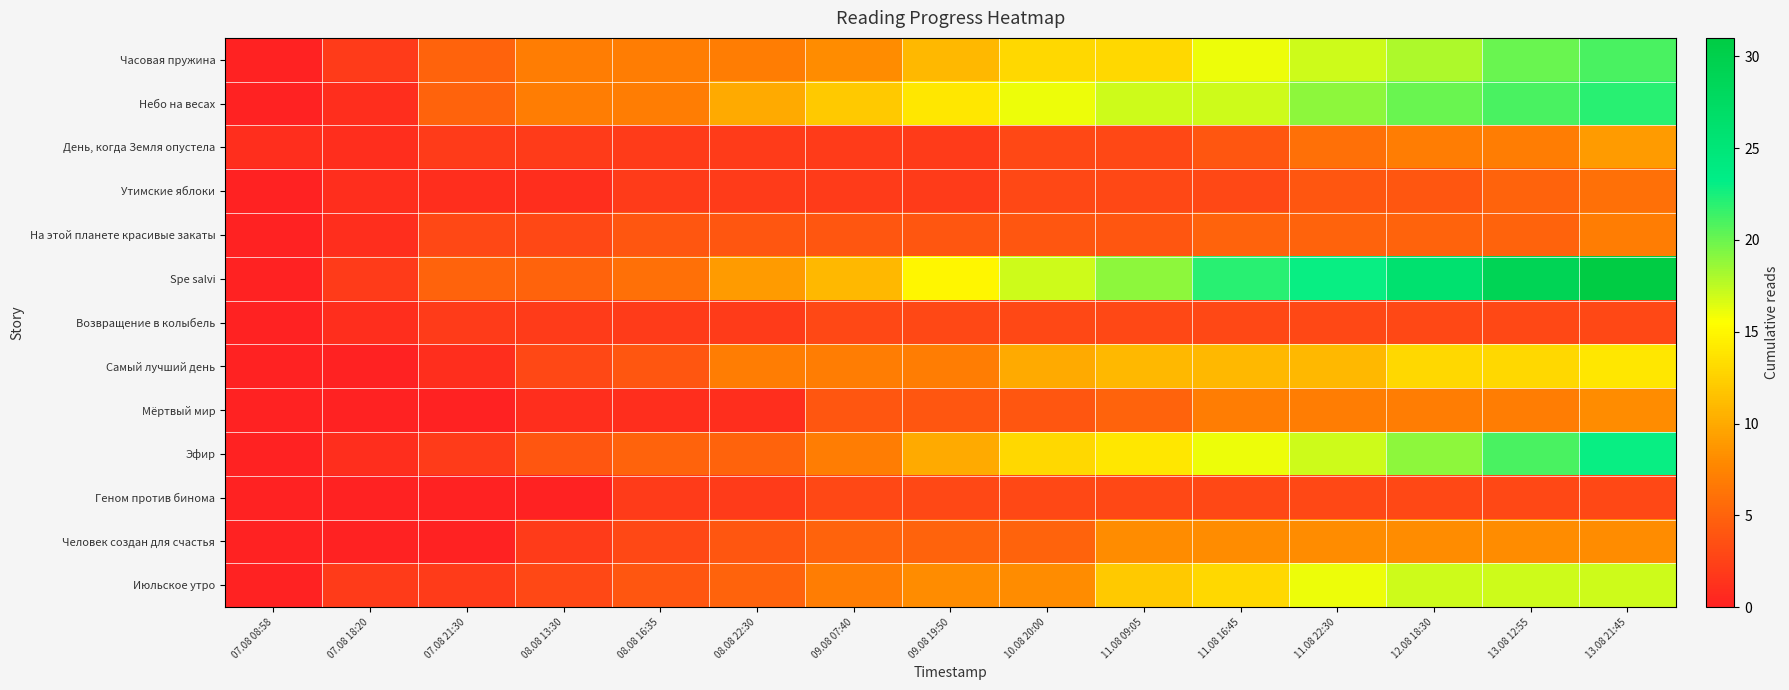

Reading left to right, what are all the values shown in this chart?

Часовая пружина: 07.08 08:58=0	07.08 18:20=2	07.08 21:30=5	08.08 13:30=7	08.08 16:35=7	08.08 22:30=7	09.08 07:40=8	09.08 19:50=11	10.08 20:00=13	11.08 09:05=13	11.08 16:45=16	11.08 22:30=17	12.08 18:30=18	13.08 12:55=20	13.08 21:45=21
Небо на весах: 07.08 08:58=0	07.08 18:20=1	07.08 21:30=5	08.08 13:30=7	08.08 16:35=7	08.08 22:30=10	09.08 07:40=12	09.08 19:50=14	10.08 20:00=16	11.08 09:05=17	11.08 16:45=17	11.08 22:30=19	12.08 18:30=20	13.08 12:55=21	13.08 21:45=22
День, когда Земля опустела: 07.08 08:58=1	07.08 18:20=1	07.08 21:30=2	08.08 13:30=2	08.08 16:35=2	08.08 22:30=2	09.08 07:40=2	09.08 19:50=2	10.08 20:00=3	11.08 09:05=3	11.08 16:45=4	11.08 22:30=6	12.08 18:30=7	13.08 12:55=7	13.08 21:45=9
Утимские яблоки: 07.08 08:58=0	07.08 18:20=1	07.08 21:30=1	08.08 13:30=1	08.08 16:35=2	08.08 22:30=2	09.08 07:40=2	09.08 19:50=2	10.08 20:00=3	11.08 09:05=3	11.08 16:45=3	11.08 22:30=4	12.08 18:30=4	13.08 12:55=5	13.08 21:45=6
На этой планете красивые закаты: 07.08 08:58=0	07.08 18:20=1	07.08 21:30=3	08.08 13:30=3	08.08 16:35=4	08.08 22:30=4	09.08 07:40=4	09.08 19:50=4	10.08 20:00=4	11.08 09:05=4	11.08 16:45=5	11.08 22:30=5	12.08 18:30=5	13.08 12:55=5	13.08 21:45=7
Spe salvi: 07.08 08:58=0	07.08 18:20=2	07.08 21:30=5	08.08 13:30=5	08.08 16:35=6	08.08 22:30=9	09.08 07:40=11	09.08 19:50=15	10.08 20:00=17	11.08 09:05=19	11.08 16:45=22	11.08 22:30=23	12.08 18:30=26	13.08 12:55=29	13.08 21:45=31
Возвращение в колыбель: 07.08 08:58=0	07.08 18:20=1	07.08 21:30=2	08.08 13:30=2	08.08 16:35=2	08.08 22:30=2	09.08 07:40=3	09.08 19:50=3	10.08 20:00=3	11.08 09:05=3	11.08 16:45=3	11.08 22:30=3	12.08 18:30=3	13.08 12:55=3	13.08 21:45=3
Самый лучший день: 07.08 08:58=0	07.08 18:20=0	07.08 21:30=1	08.08 13:30=3	08.08 16:35=4	08.08 22:30=7	09.08 07:40=7	09.08 19:50=7	10.08 20:00=10	11.08 09:05=11	11.08 16:45=11	11.08 22:30=11	12.08 18:30=13	13.08 12:55=13	13.08 21:45=14
Мёртвый мир: 07.08 08:58=0	07.08 18:20=0	07.08 21:30=0	08.08 13:30=1	08.08 16:35=1	08.08 22:30=1	09.08 07:40=4	09.08 19:50=4	10.08 20:00=4	11.08 09:05=5	11.08 16:45=7	11.08 22:30=7	12.08 18:30=7	13.08 12:55=7	13.08 21:45=8
Эфир: 07.08 08:58=0	07.08 18:20=1	07.08 21:30=2	08.08 13:30=4	08.08 16:35=5	08.08 22:30=5	09.08 07:40=7	09.08 19:50=10	10.08 20:00=13	11.08 09:05=14	11.08 16:45=16	11.08 22:30=17	12.08 18:30=19	13.08 12:55=21	13.08 21:45=23
Геном против бинома: 07.08 08:58=0	07.08 18:20=0	07.08 21:30=0	08.08 13:30=0	08.08 16:35=2	08.08 22:30=2	09.08 07:40=3	09.08 19:50=3	10.08 20:00=3	11.08 09:05=3	11.08 16:45=3	11.08 22:30=3	12.08 18:30=3	13.08 12:55=3	13.08 21:45=3
Человек создан для счастья: 07.08 08:58=0	07.08 18:20=0	07.08 21:30=0	08.08 13:30=2	08.08 16:35=3	08.08 22:30=4	09.08 07:40=5	09.08 19:50=5	10.08 20:00=5	11.08 09:05=8	11.08 16:45=8	11.08 22:30=8	12.08 18:30=8	13.08 12:55=8	13.08 21:45=8
Июльское утро: 07.08 08:58=0	07.08 18:20=2	07.08 21:30=2	08.08 13:30=3	08.08 16:35=4	08.08 22:30=5	09.08 07:40=7	09.08 19:50=8	10.08 20:00=8	11.08 09:05=12	11.08 16:45=13	11.08 22:30=16	12.08 18:30=17	13.08 12:55=17	13.08 21:45=17